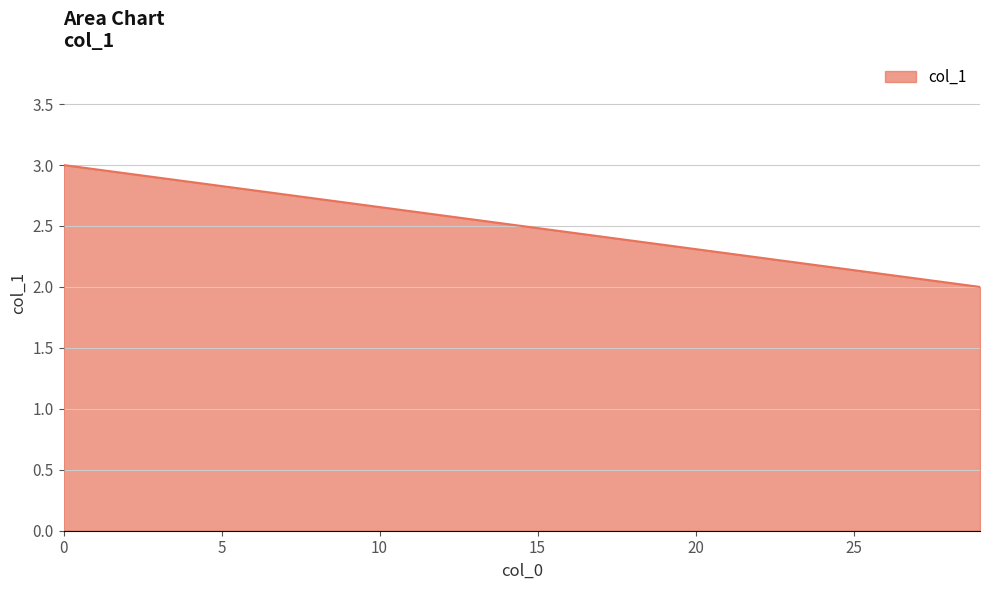

Count the number of categories in the chart.

2